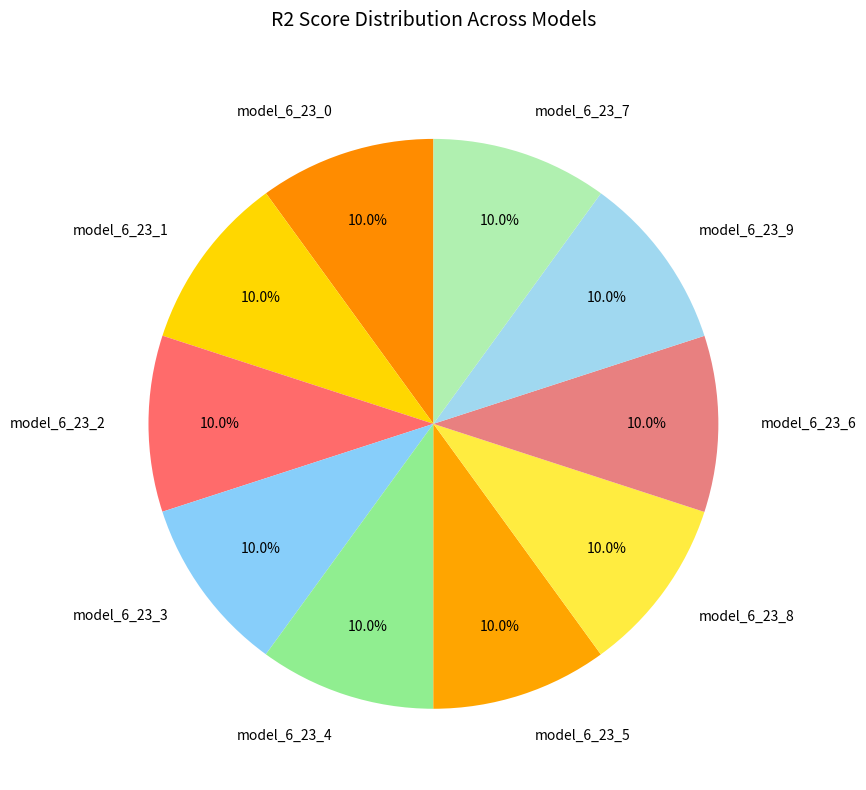

Count the number of slices in the pie.

10